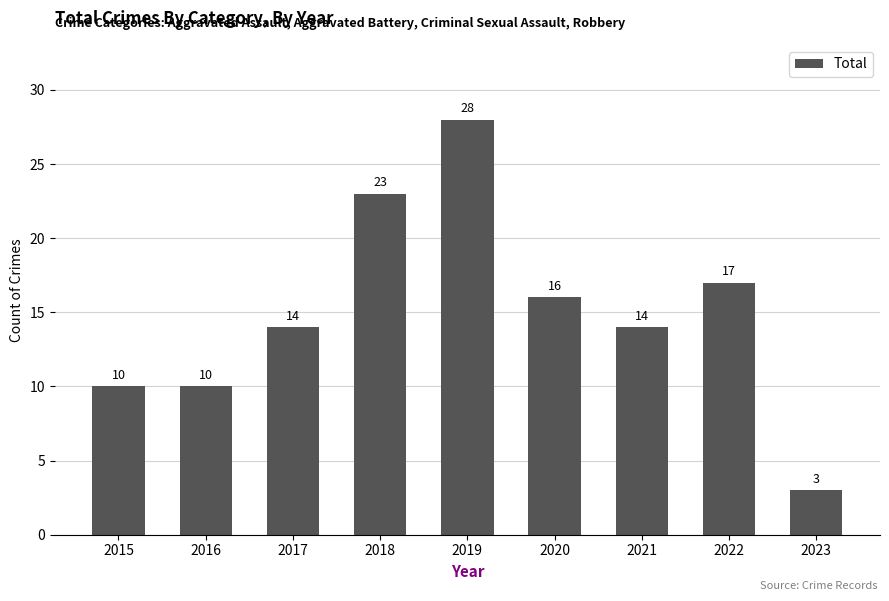

What is the difference between the maximum and minimum values?

25